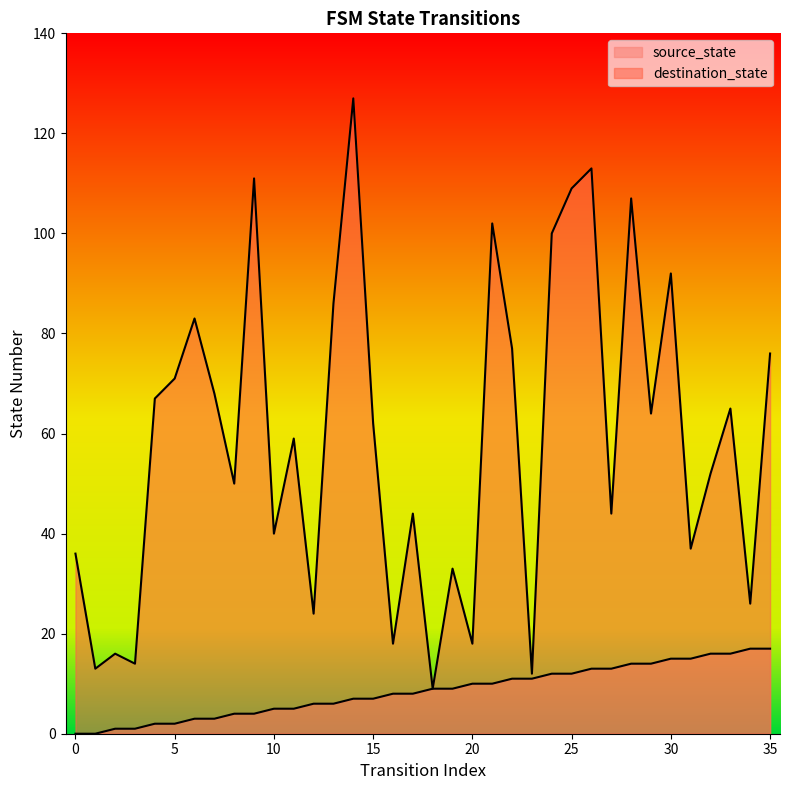

What are all the series names shown in the legend?

source_state, destination_state